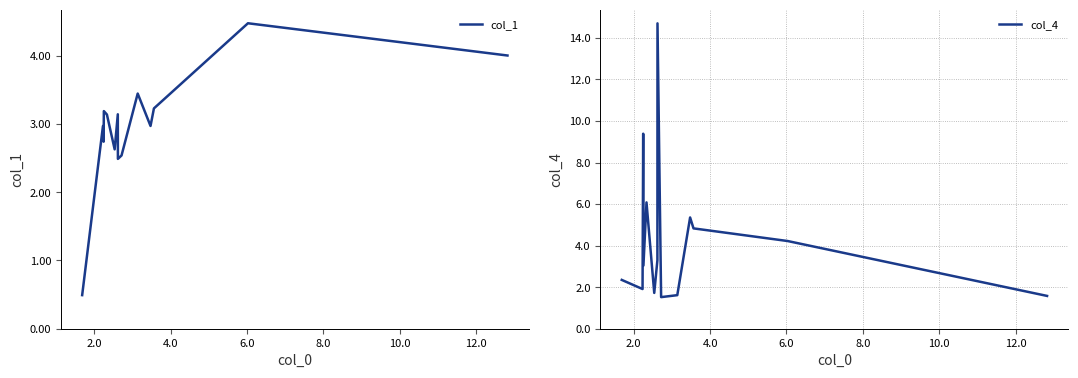

Reading right to left, list all the values displayed in this chart.

col_1: 400200122	447437589	322719380	296990468	344486636	253782830	248773079	314098279	262728119	313714642	318770835	273947245	296985055	49201128
col_4: 15792	42223	48301	53554	16156	15211	147000	32963	17236	60813	30414	93871	19108	23499